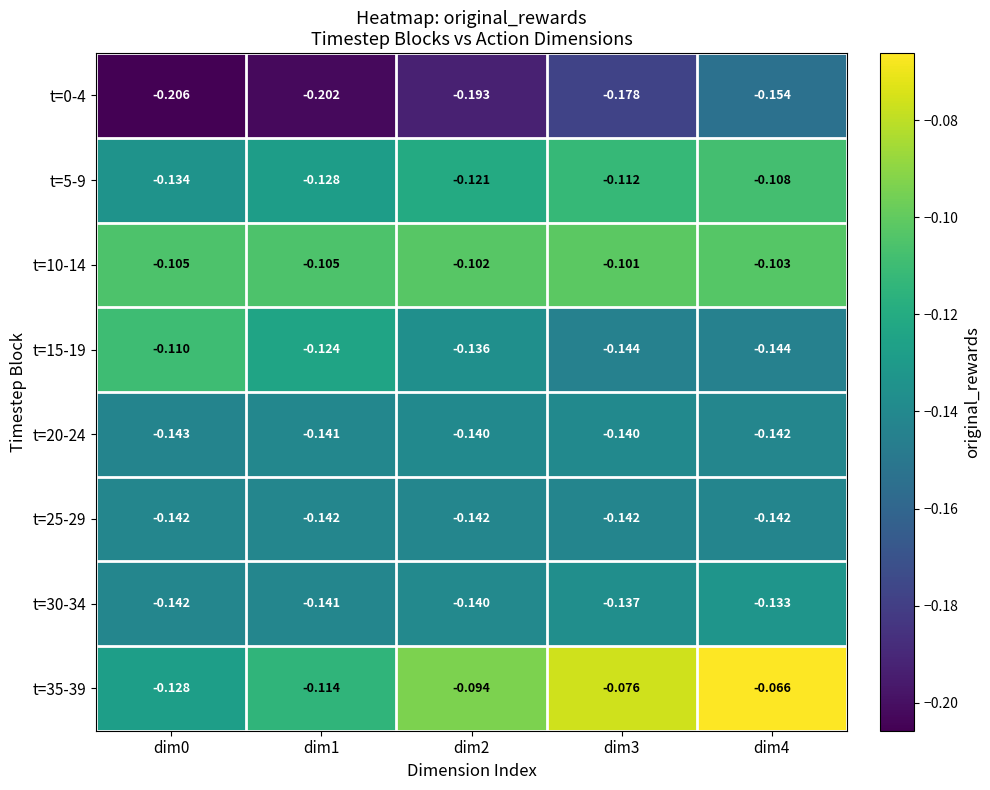

At which category is the sum across all series the highest?

dim4